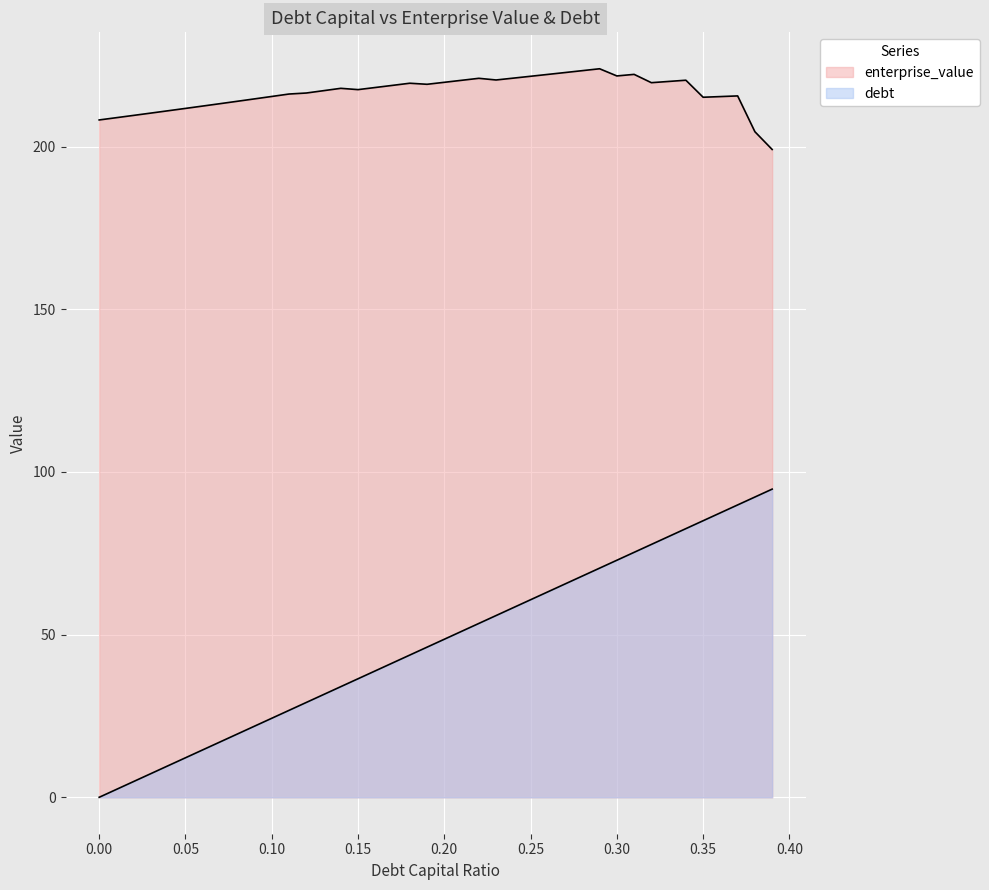

Between 0.15 and 0.22, which series saw the biggest shift?

debt_capital